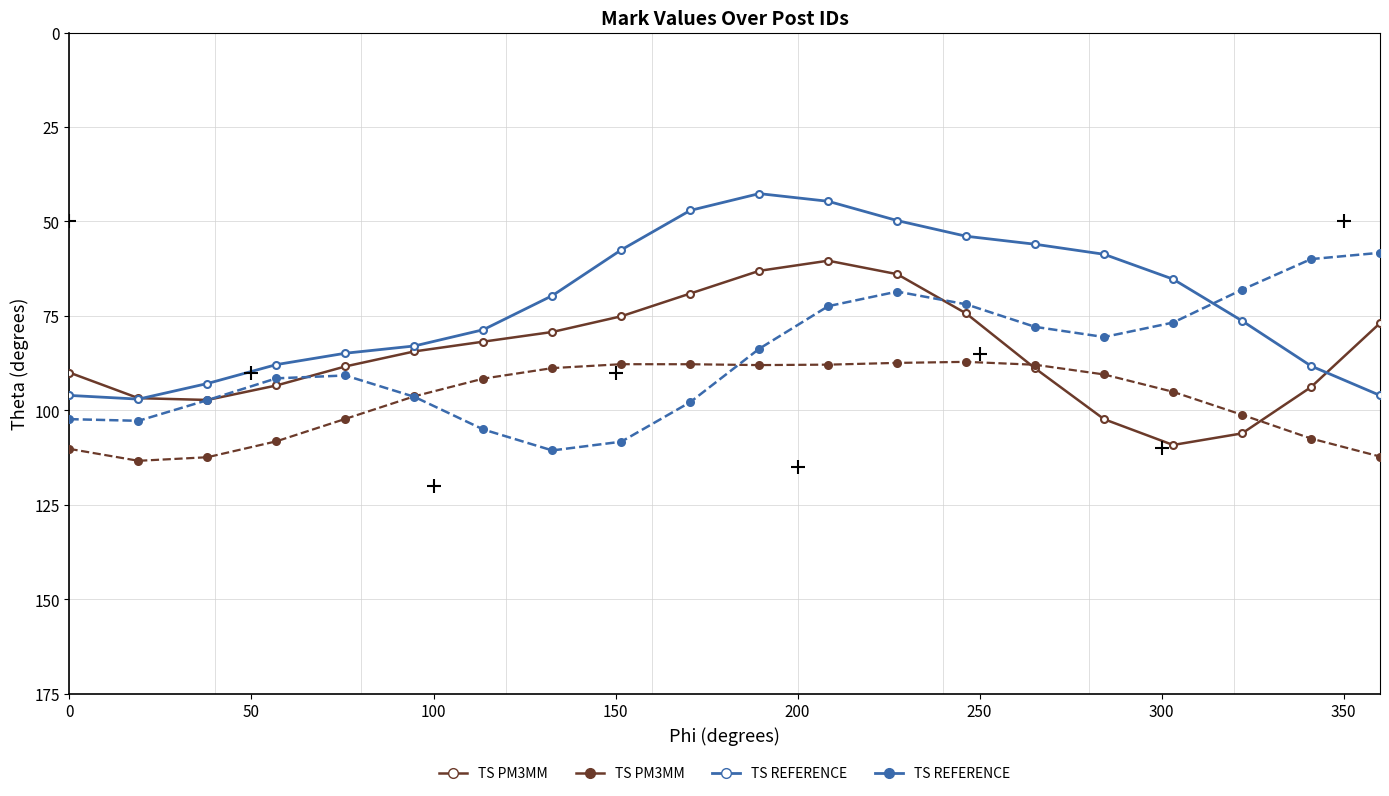

How many data points in TS PM3MM are less than 95?

10